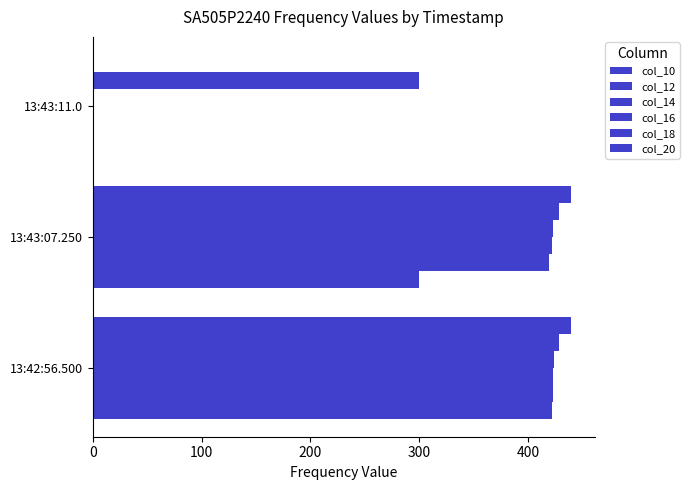

How many distinct data groups are displayed?

6